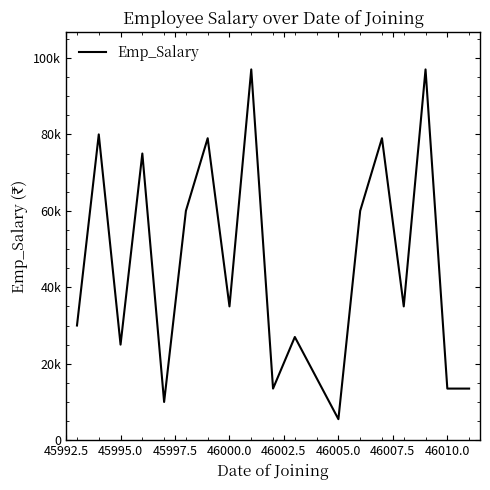

How many points are higher than both their immediate neighbors (excluding endpoints)?

7